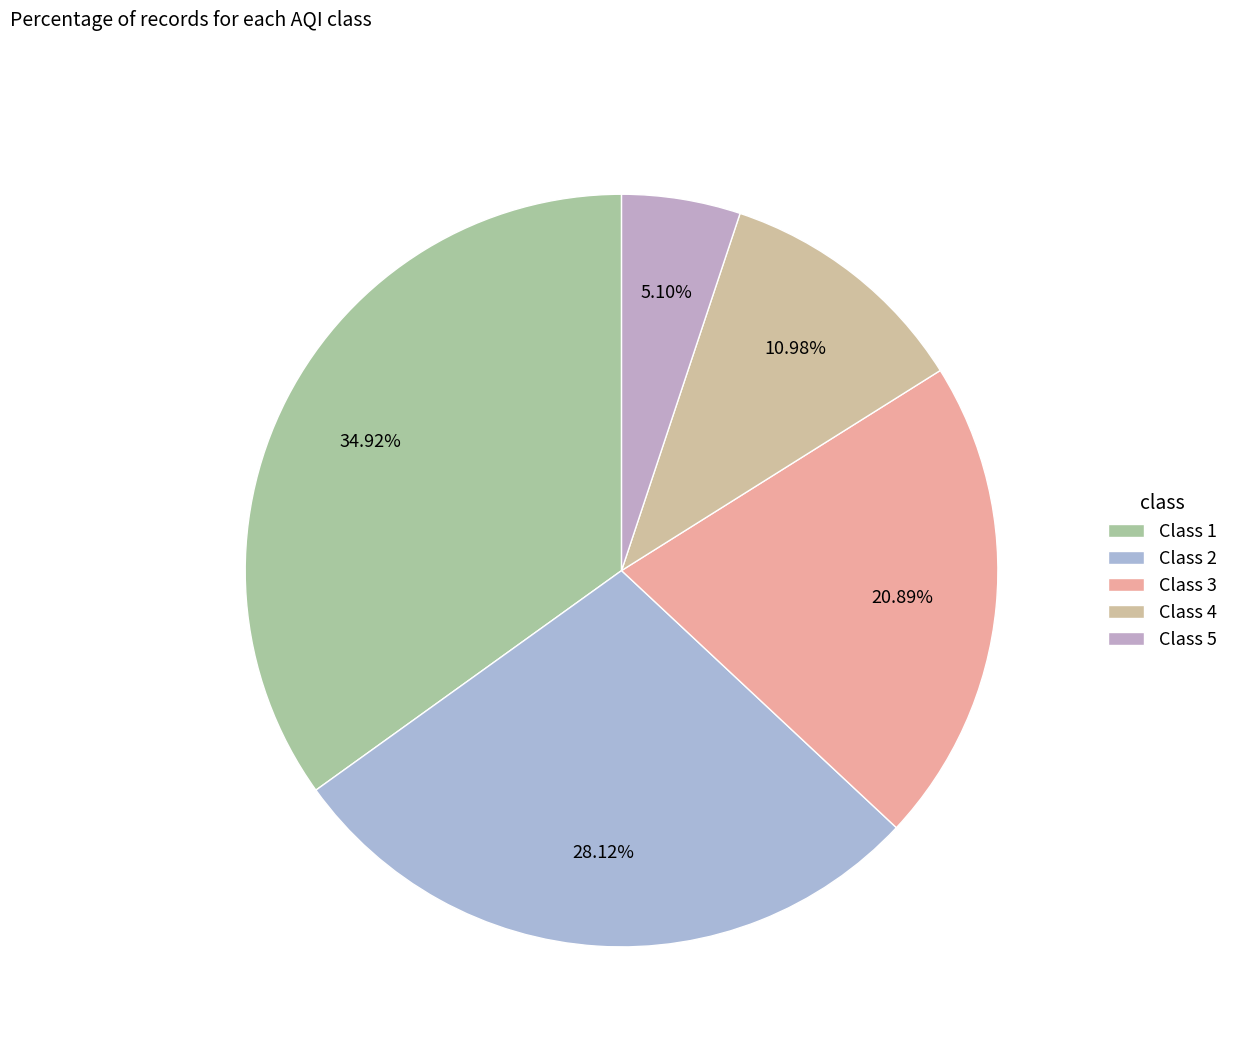

Is there a majority slice in this chart?

No